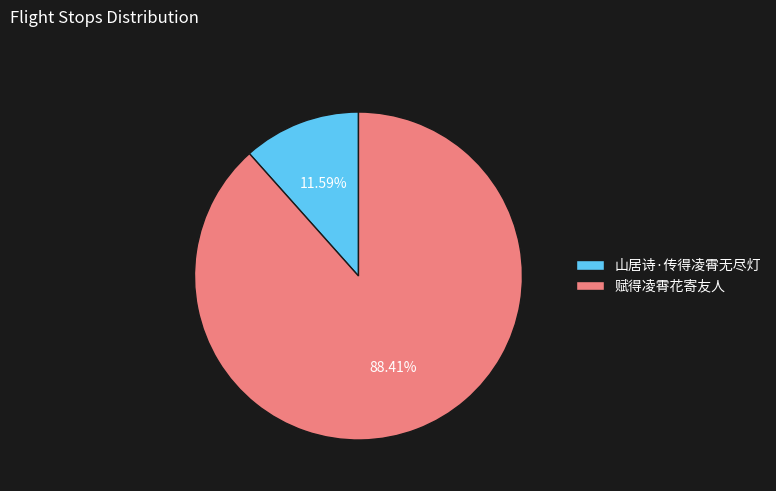

What is the smallest slice in the pie chart?

山居诗·传得凌霄无尽灯